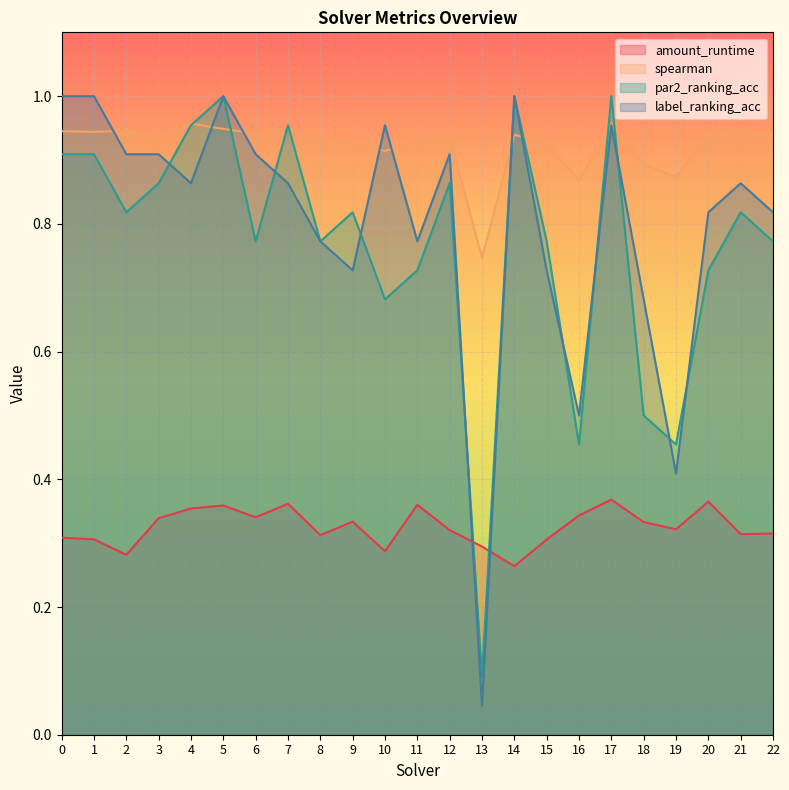

Which label corresponds to the largest value in the chart?

5